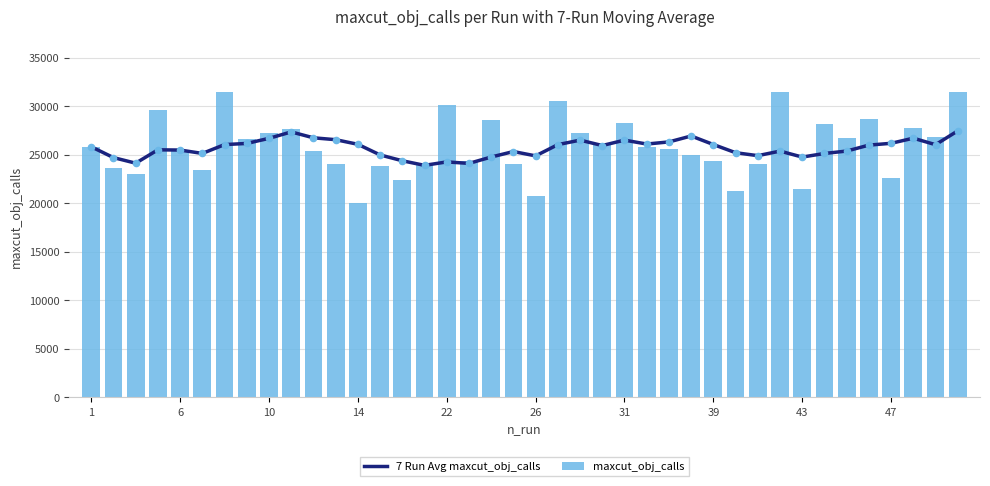

What is the difference between the maximum and second lowest values in the maxcut_obj_calls series?

10794